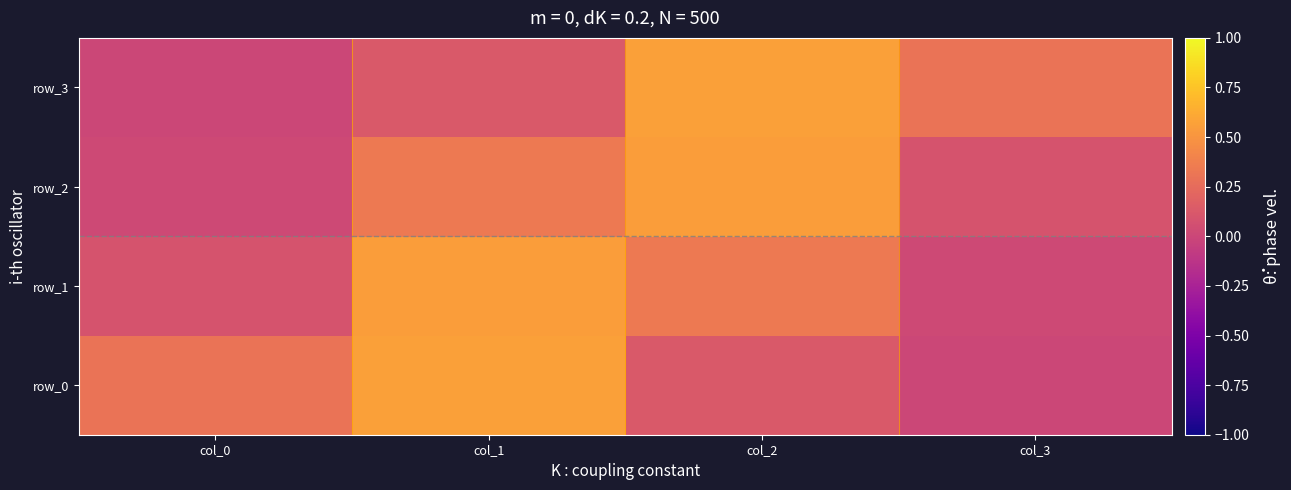

Which category has the highest value in the row_1 series?

col_1